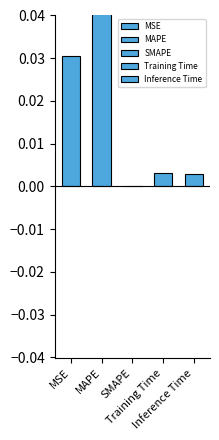

Does the chart contain any negative values?

No